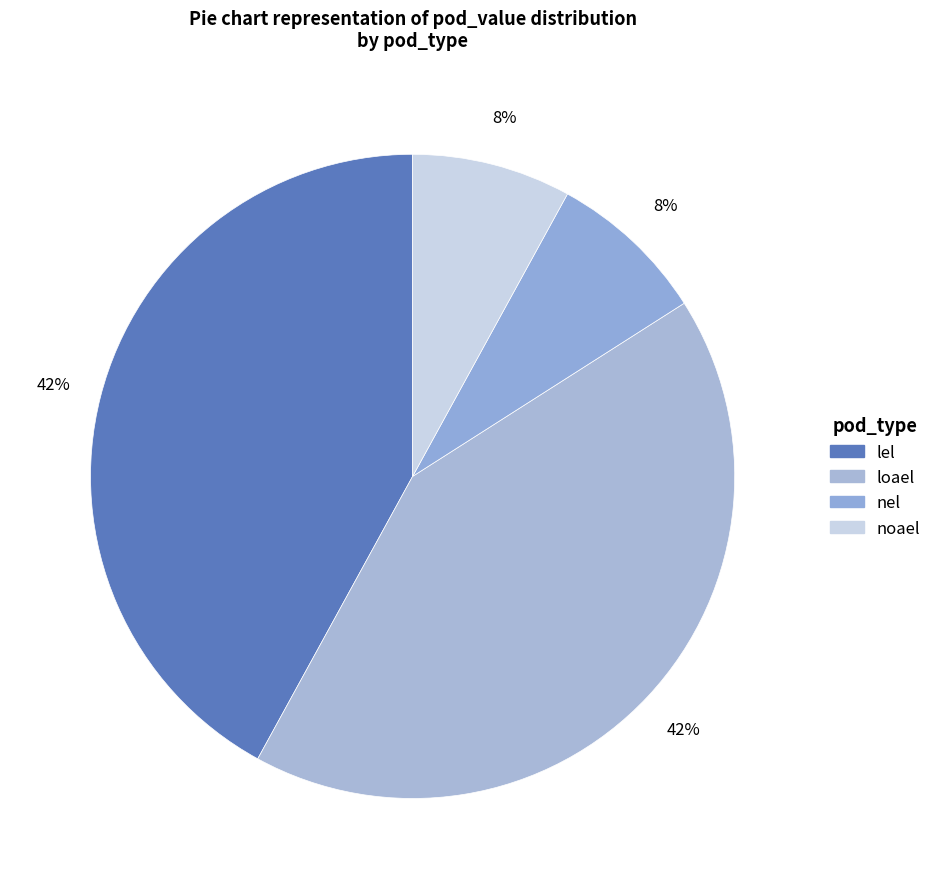

Is the sum of lel and loael greater than half?

Yes